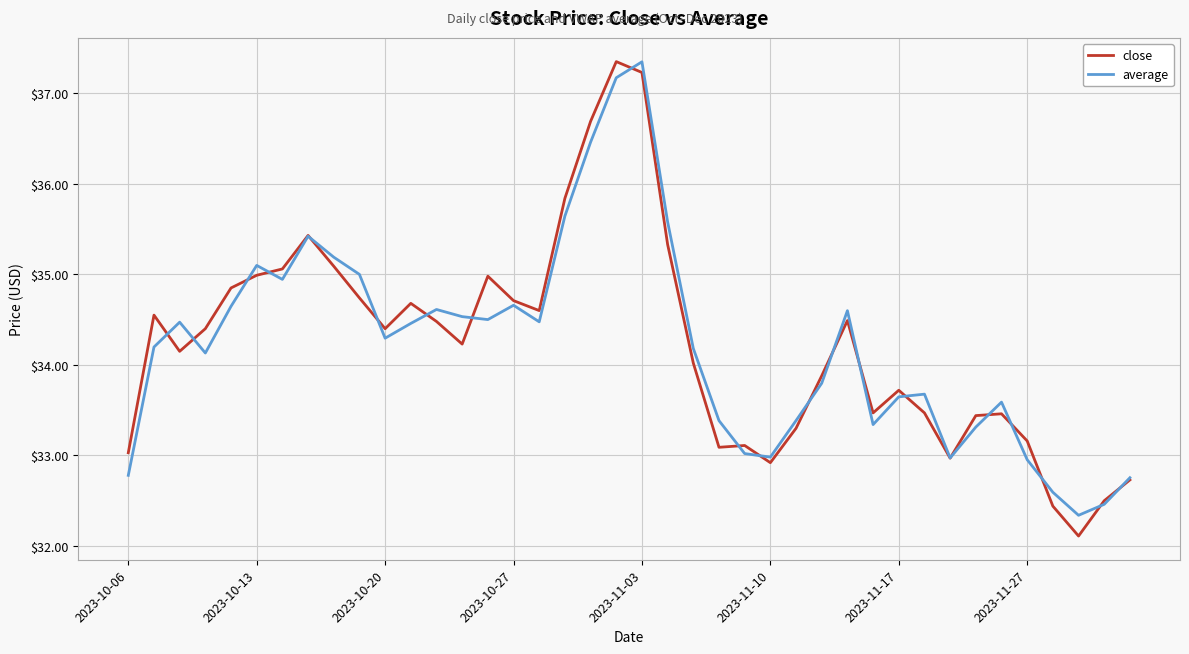

Which series has the largest range (max minus min)?

close